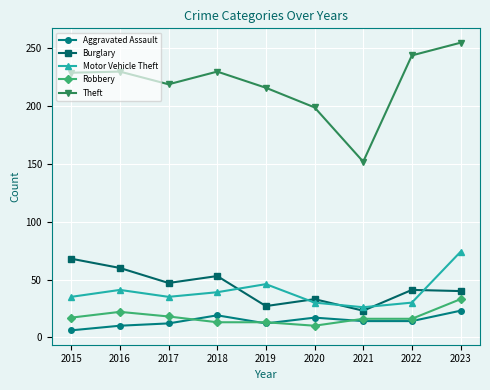

True or false: Burglary and Theft intersect in this chart.

False